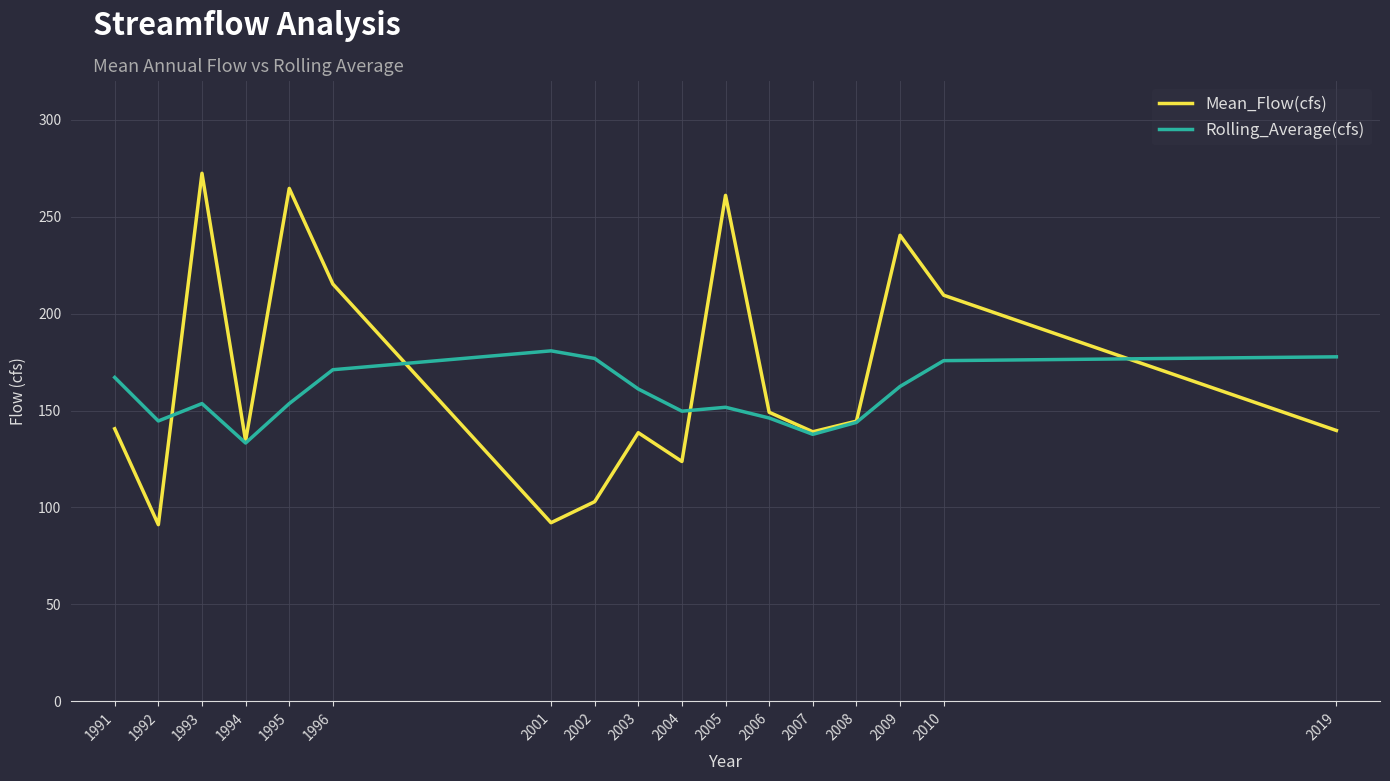

What is the maximum value shown in the chart?

272.4